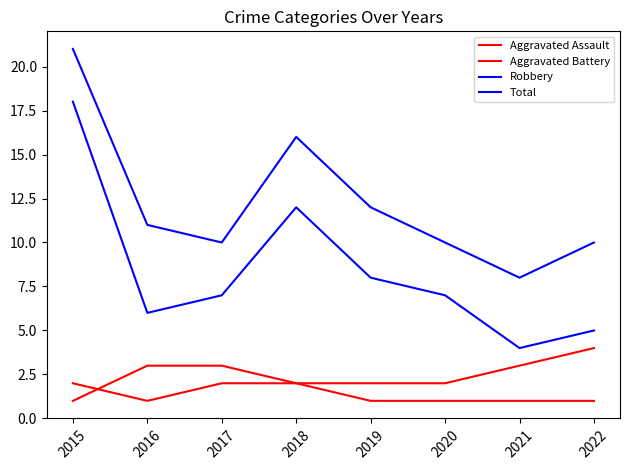

The value of Robbery at 2015 is 18. True or false?

True